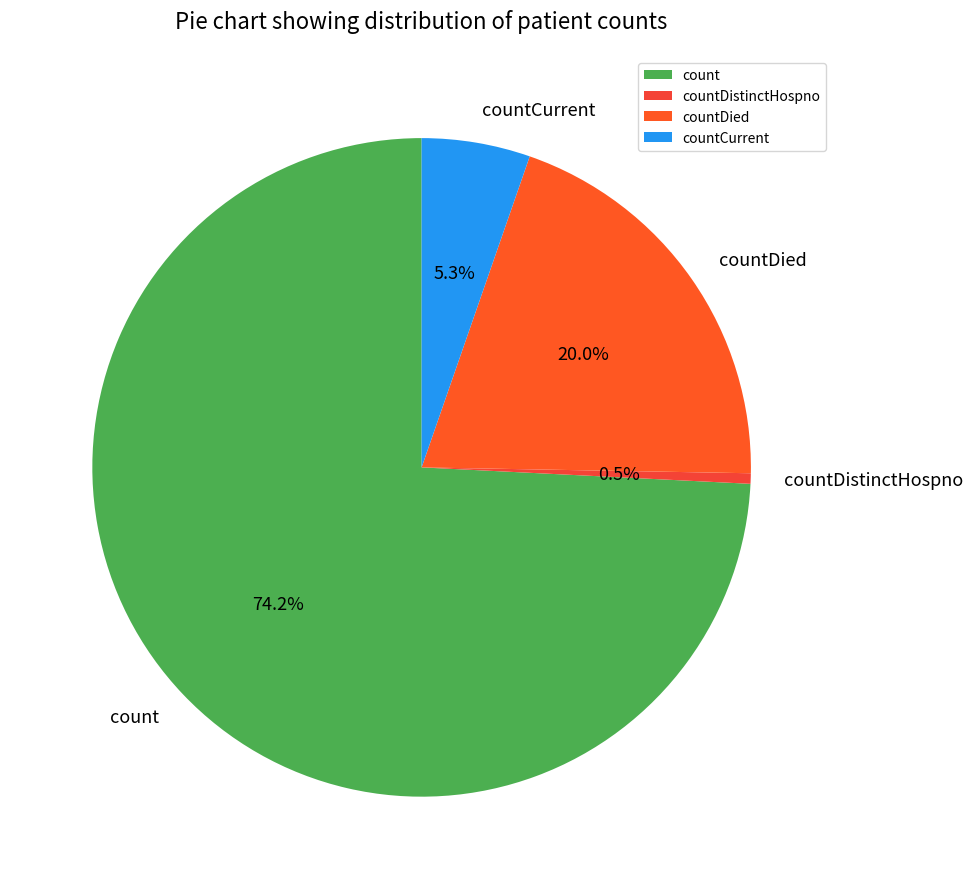

How many segments does this pie chart have?

4